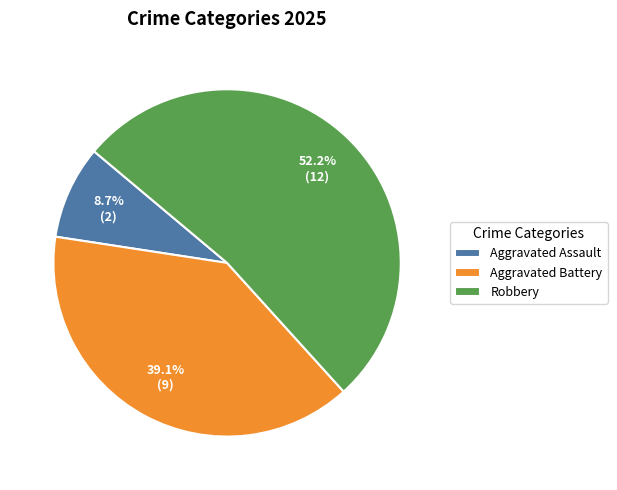

Rank the categories by value from highest to lowest.

Robbery, Aggravated Battery, Aggravated Assault